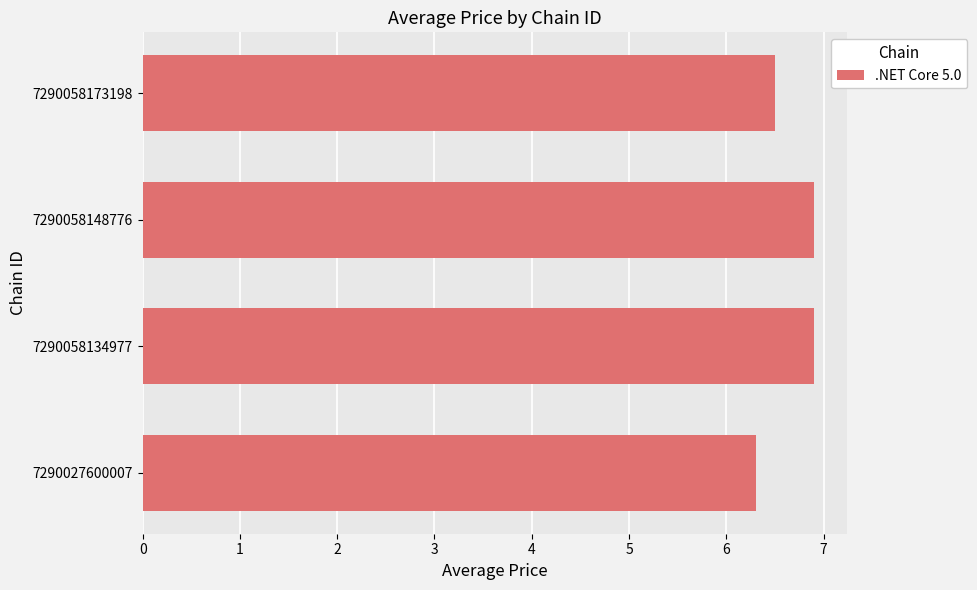

Does the chart contain any negative values?

No